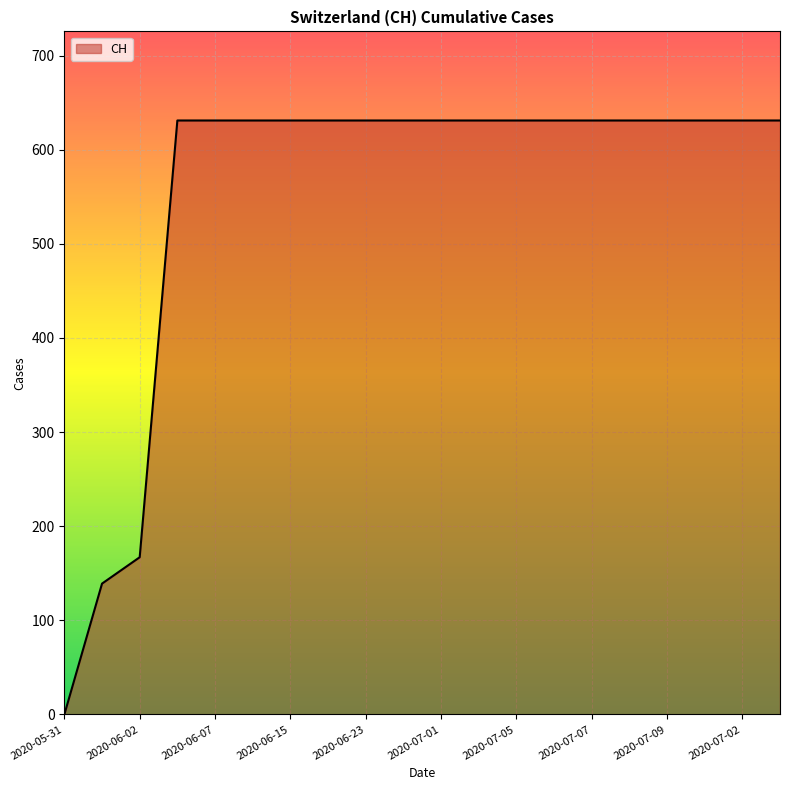

What is the greatest value displayed?

631